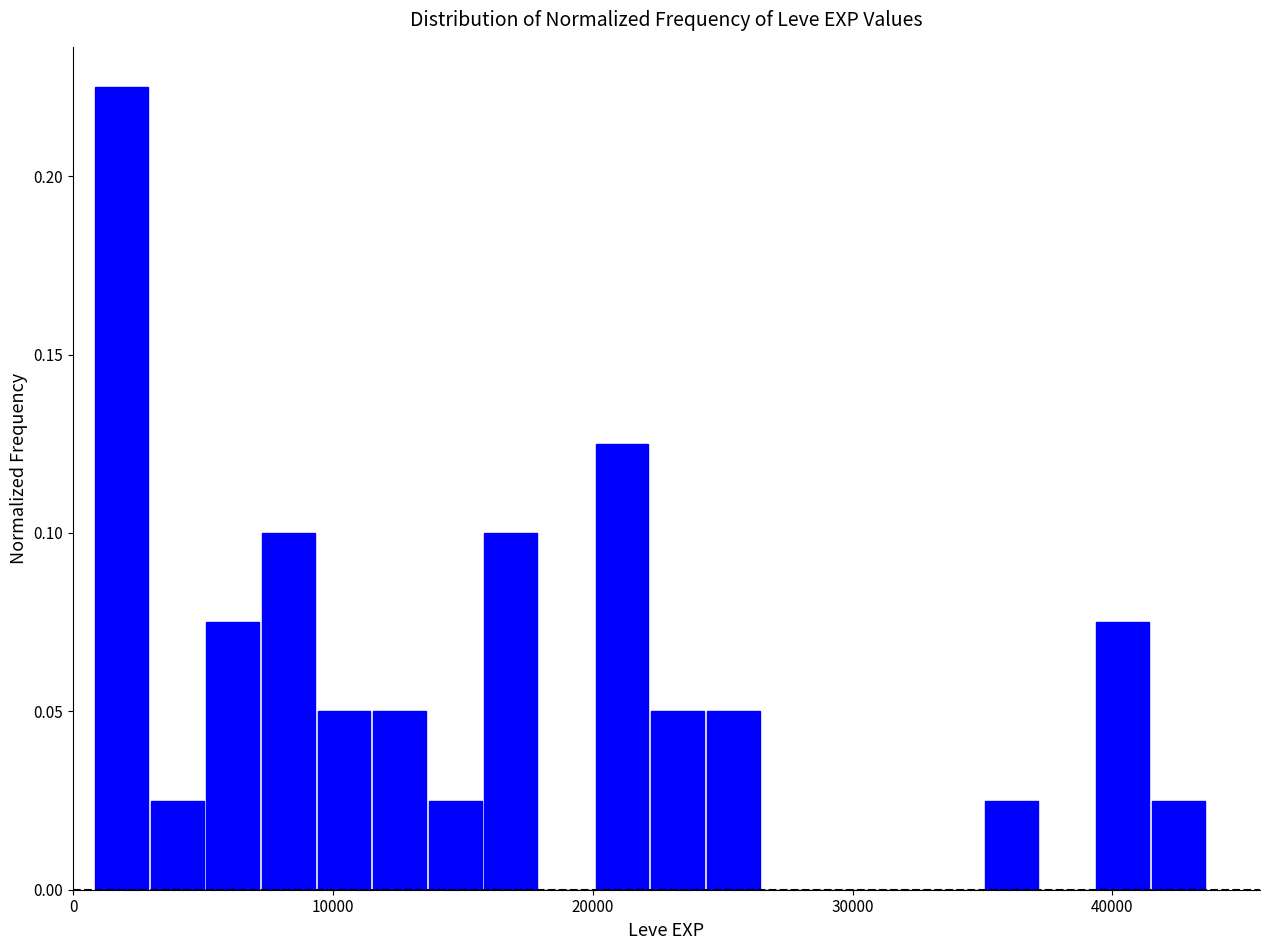

Around what value on the x-axis is the tallest bar? Give the approximate position of its centre, as read against the axis.

2000